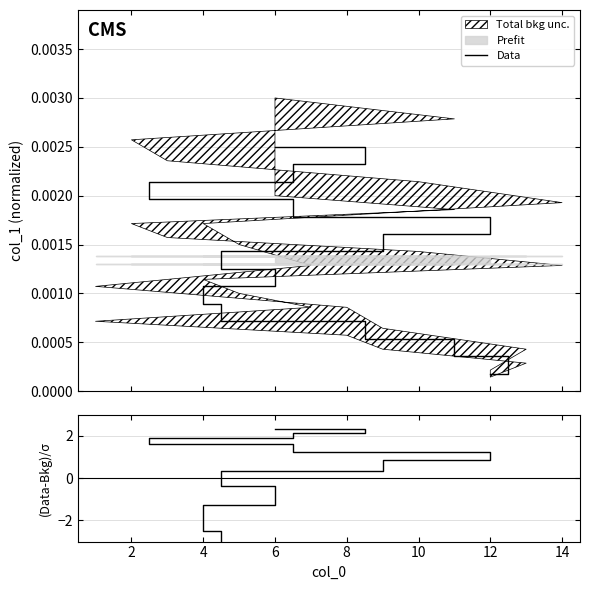

Is this an area chart (filled region under the line)?

No